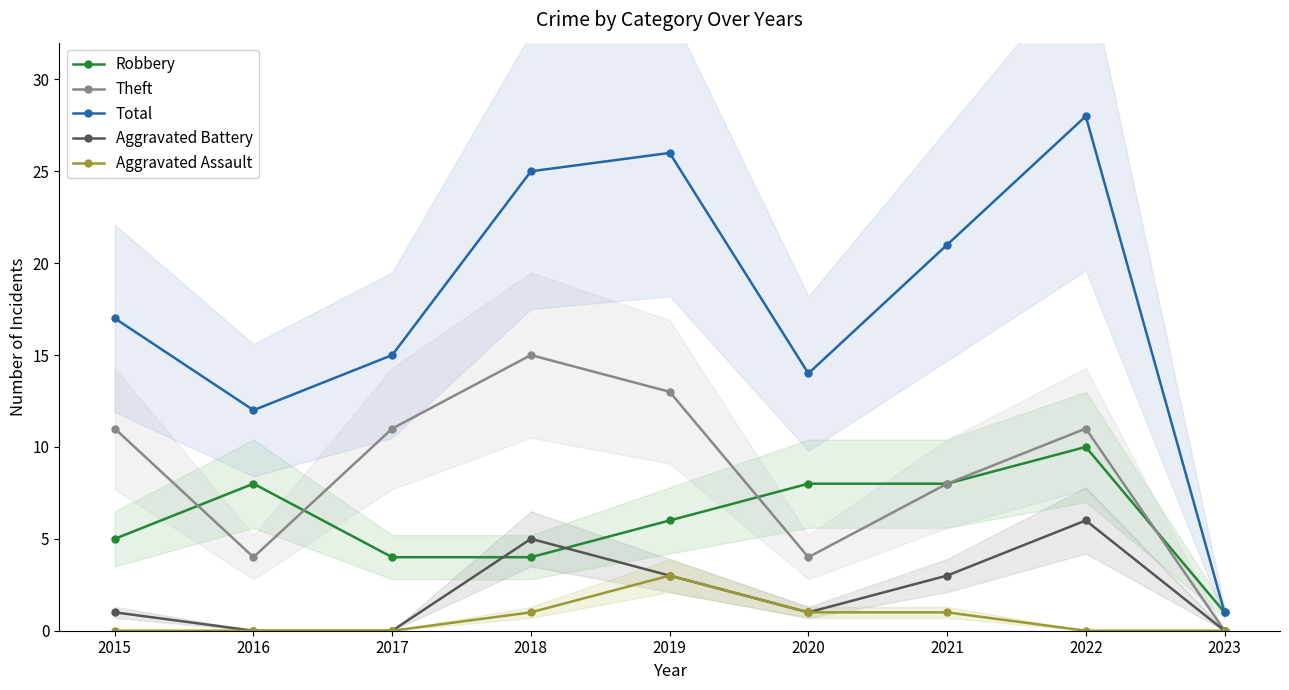

Rank the categories by Aggravated Battery value from lowest to highest.

2016, 2017, 2023, 2015, 2020, 2019, 2021, 2018, 2022